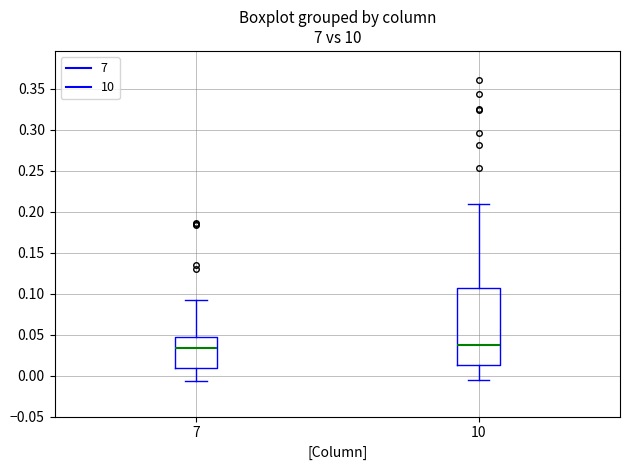

Where does the lower whisker of the box at x = 7 end on the y-axis? The values are not printed on the chart, so give them approximately, as read against the axis.

-0.005